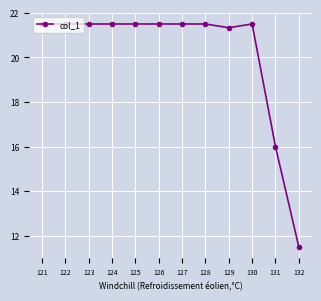

The value at 127 is 21.5. True or false?

True